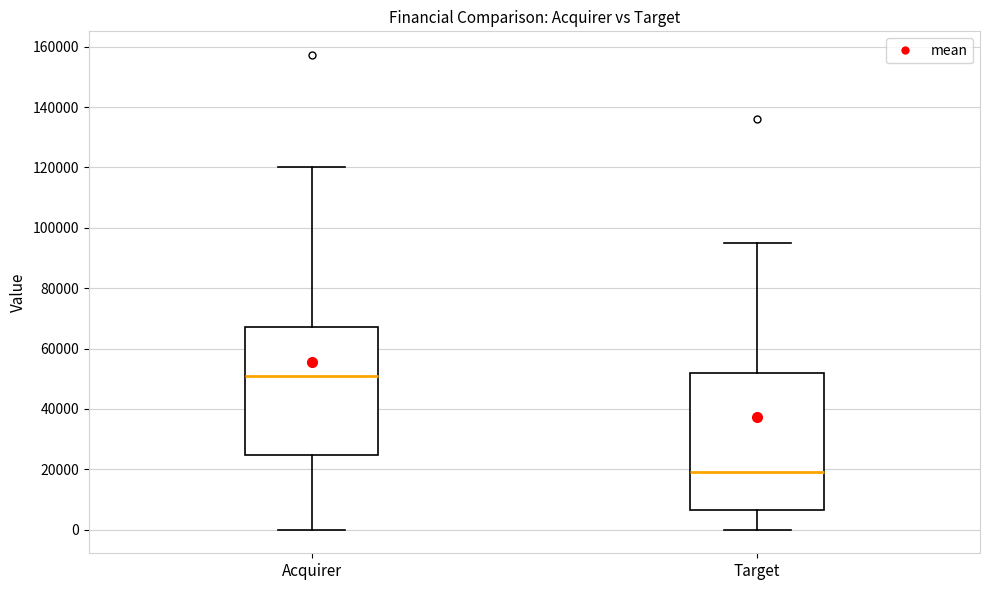

Reading left to right, read every box against the y-axis: the position of its median line, the range the box covers, and the ends of its whiskers. The values are not printed on the chart, so give them approximately, as read against the axis.

Acquirer: median 50000, box 24000 to 68000, whiskers 0 to 120000
Target: median 20000, box 6000 to 52000, whiskers 0 to 96000